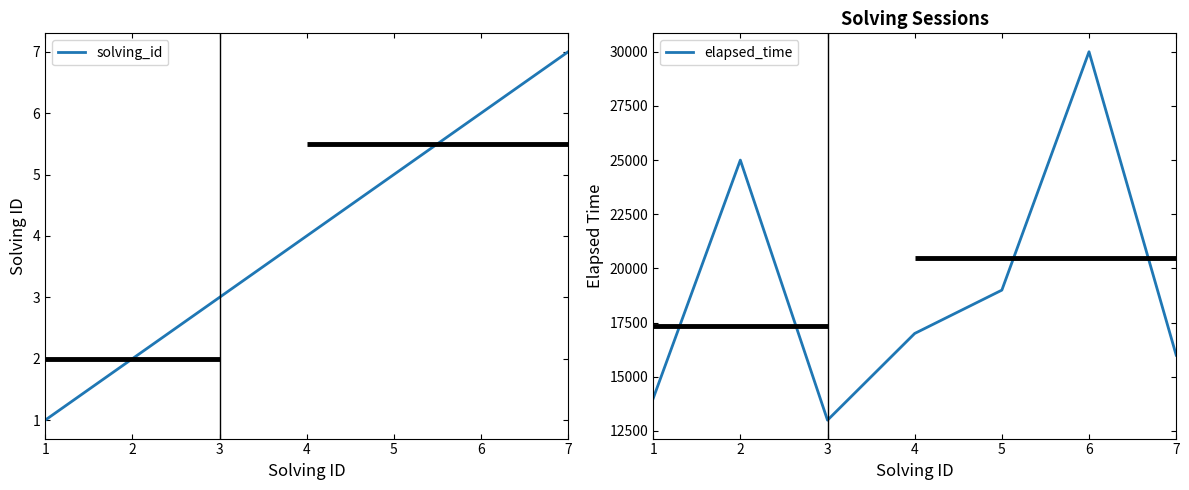

True or false: elapsed_time has more than 2 points higher than both neighbors.

False